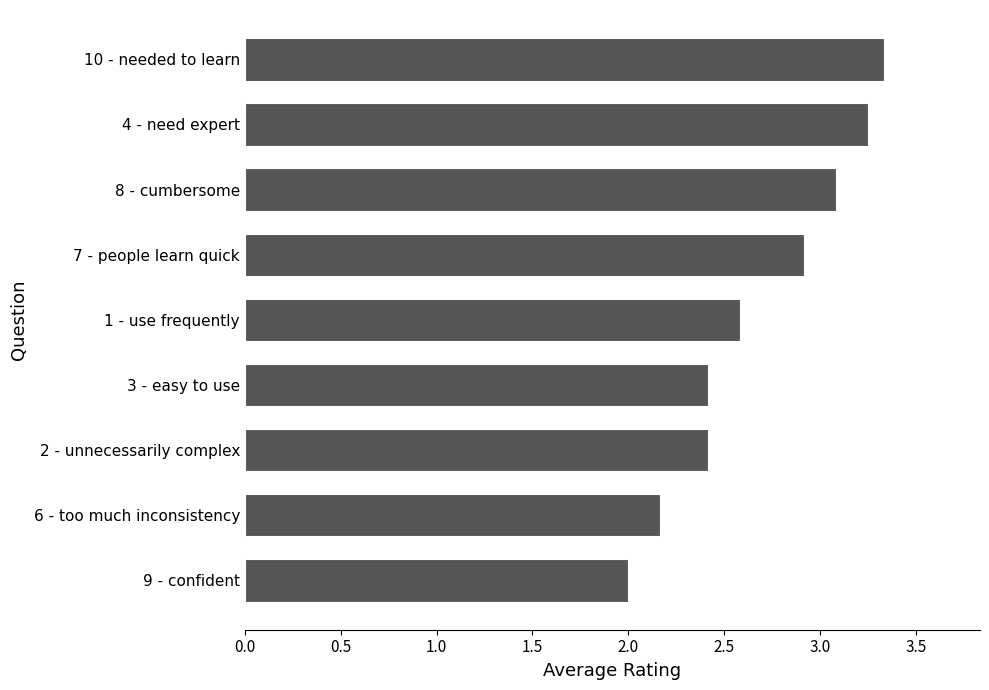

Approximately how many times larger is the value at 1 - use frequently compared to 8 - cumbersome?

0.8